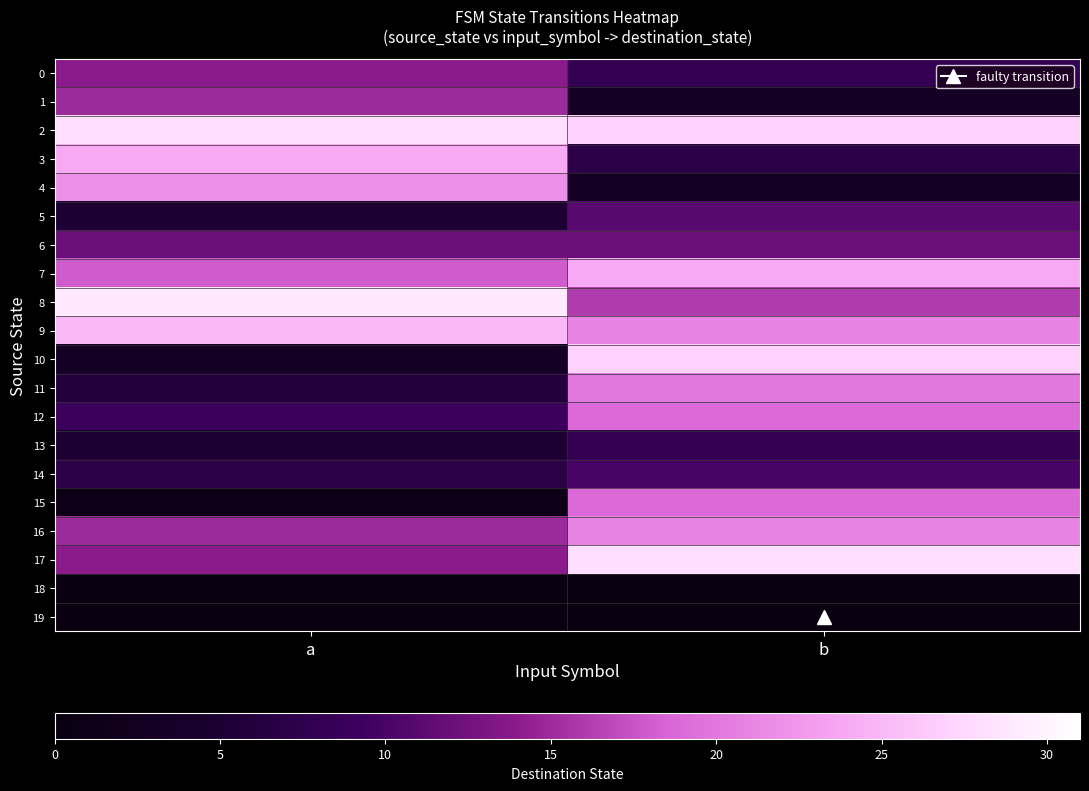

Reading left to right, list all the values displayed in this chart.

0: a=14	b=8
1: a=15	b=3
2: a=28	b=27
3: a=24	b=7
4: a=22	b=3
5: a=5	b=11
6: a=12	b=12
7: a=18	b=24
8: a=29	b=16
9: a=25	b=21
10: a=3	b=27
11: a=6	b=20
12: a=9	b=19
13: a=5	b=8
14: a=7	b=10
15: a=1	b=19
16: a=15	b=21
17: a=14	b=28
18: a=0	b=0
19: a=0	b=0